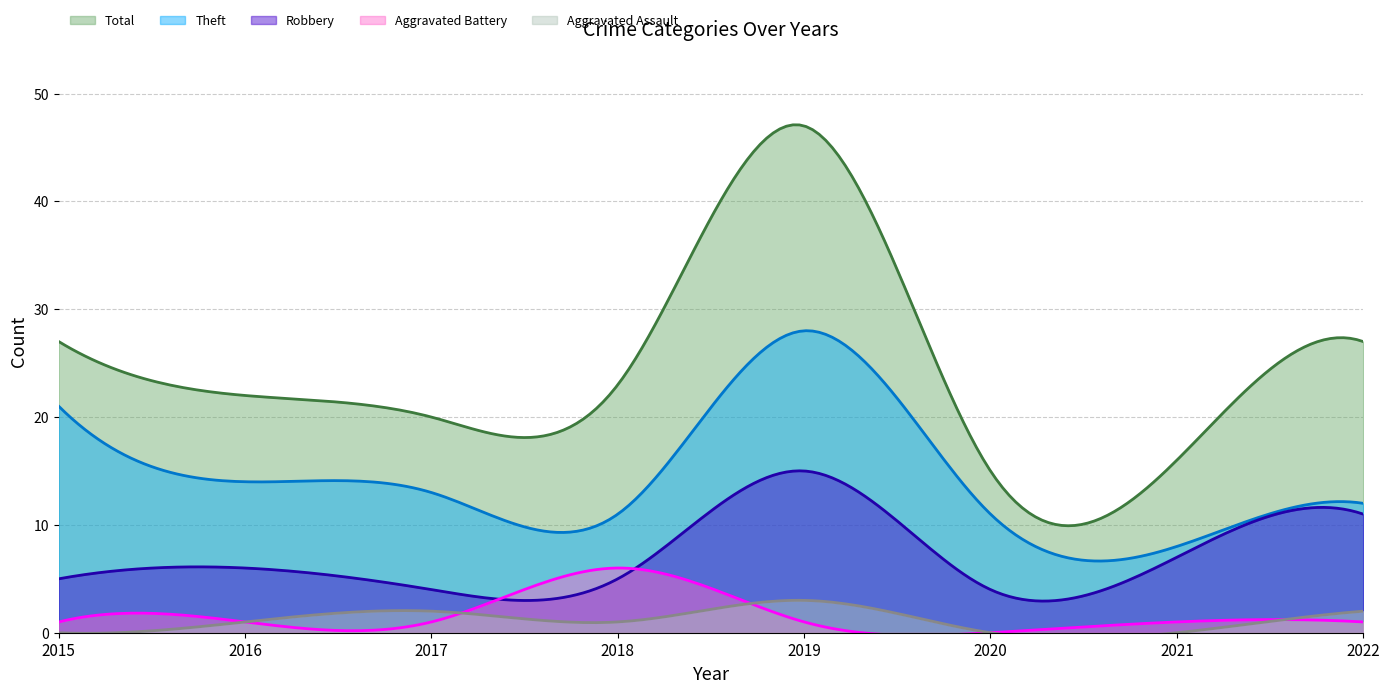

What is the difference between the highest and lowest values at 2022?

26